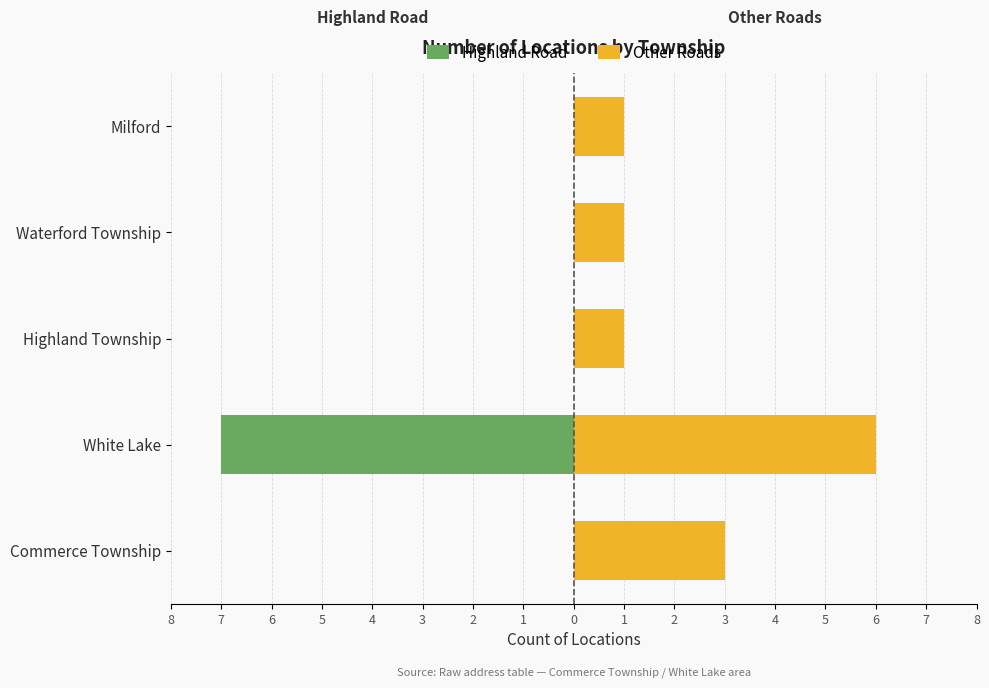

Rank the series by their average value, from highest to lowest.

Other Roads, Highland Road